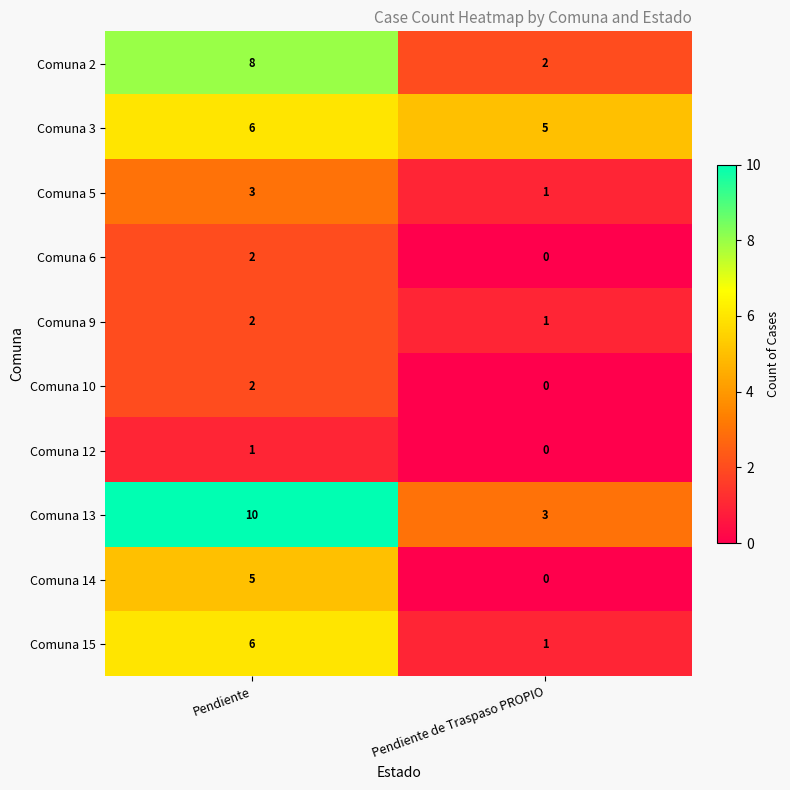

What is the difference between the Comuna 13 values at Pendiente de Traspaso PROPIO and Pendiente?

7